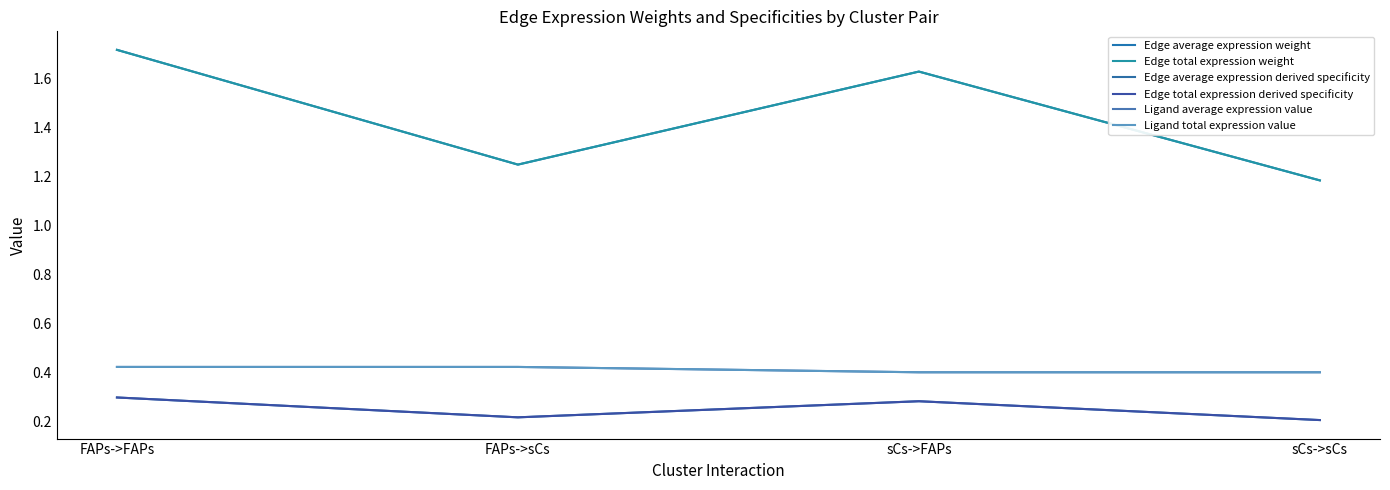

True or false: Ligand average expression value and Edge total expression derived specificity cross at least once.

False